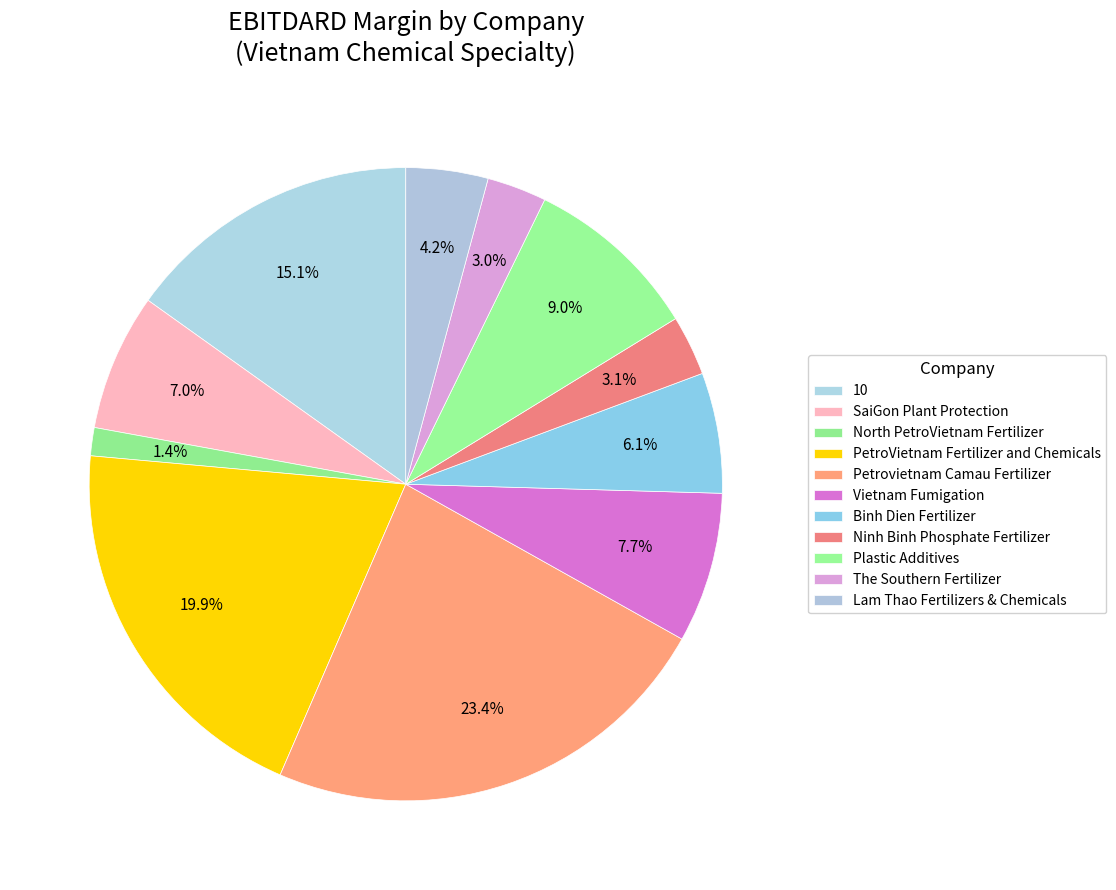

Count the number of slices in the pie.

11